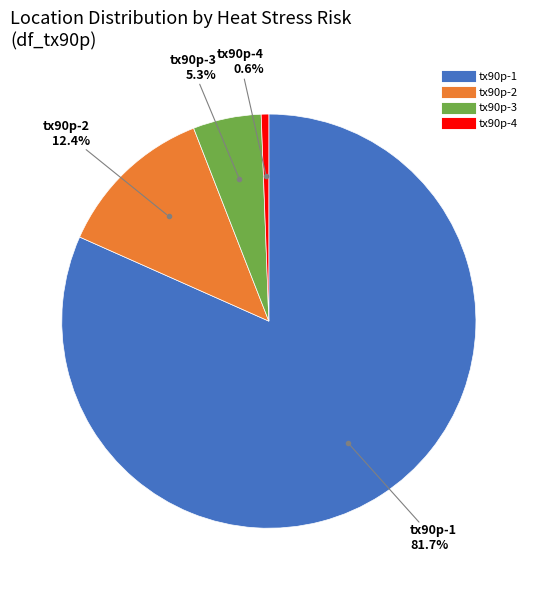

Is it true that tx90p-4 is 11% of the pie?

False